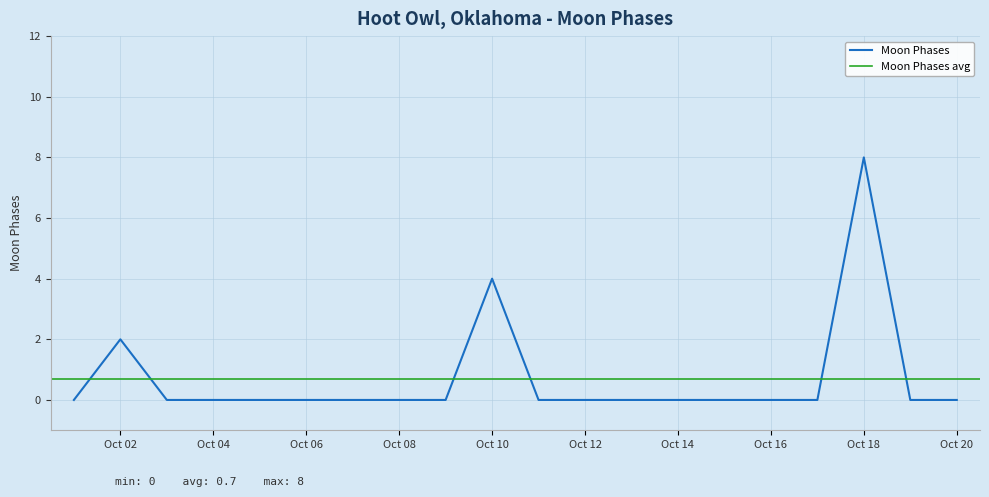

What is the difference between the maximum and minimum values?

8